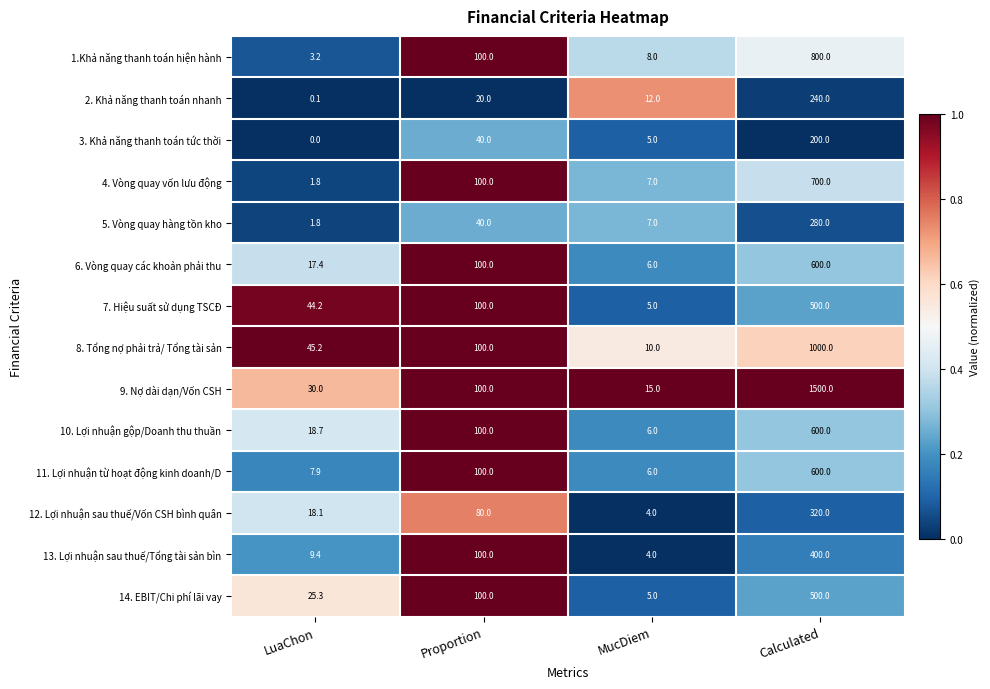

Which series has the largest total across all categories?

9. Nợ dài dạn/Vốn CSH